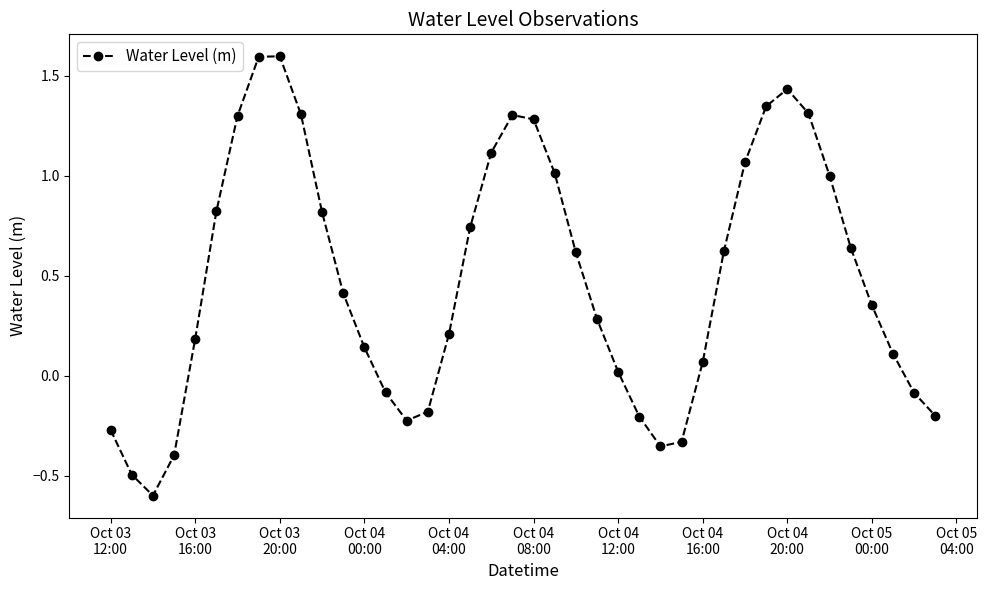

Count the number of values greater than 0.

28